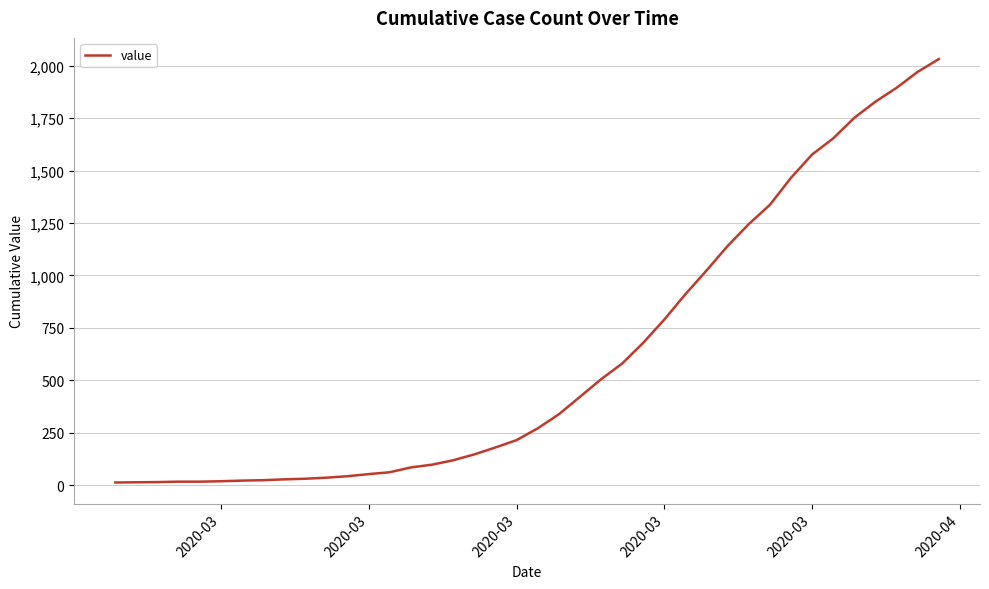

What is the greatest value displayed?

2032